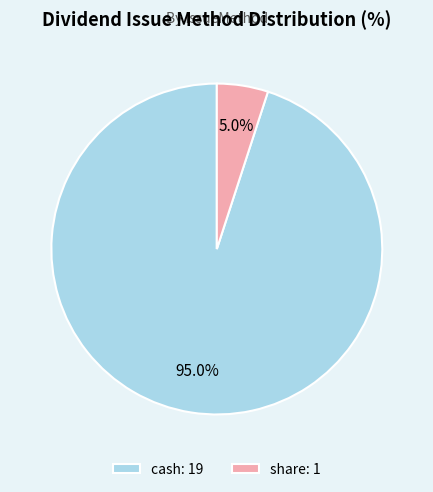

Which slice represents more than half of the pie?

cash